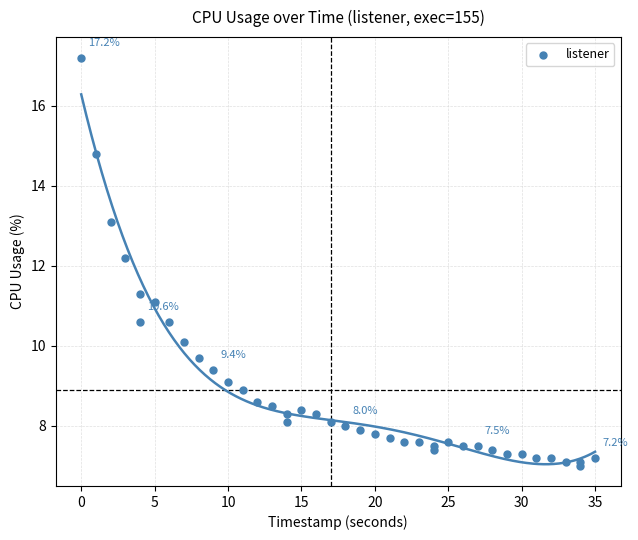

What Y value in the scatter plot is closest to 12?

12.2